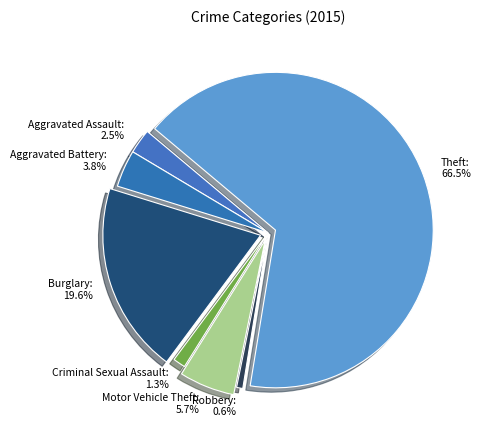

Which category has the biggest portion of the pie?

Theft